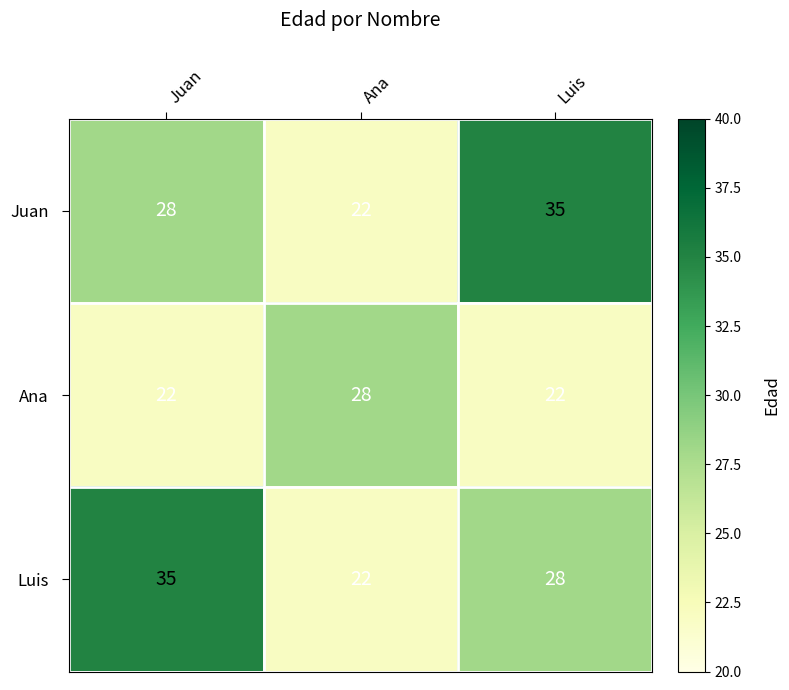

At Luis, list the series in order from smallest to largest.

Ana, Luis, Juan